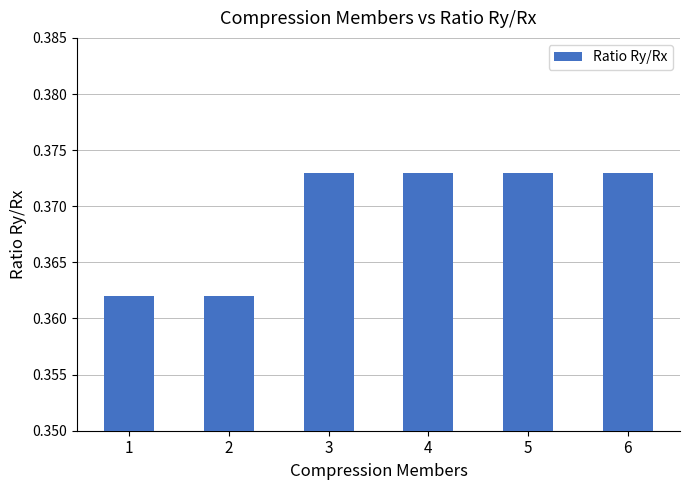

True or false: the data shows 0.6 at 5.

False